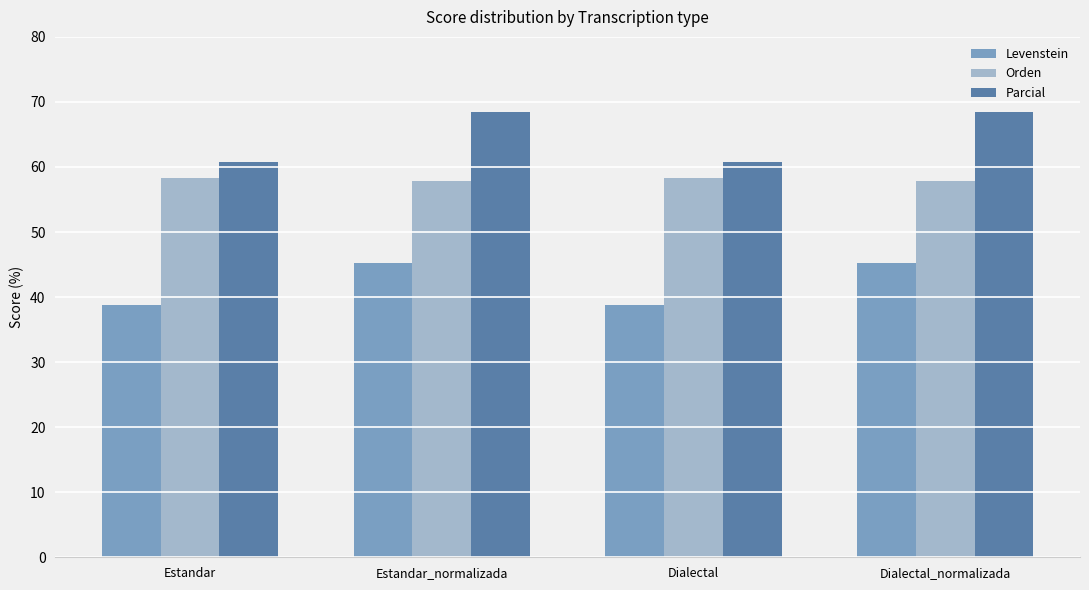

The Levenstein series shows 45.3 at Estandar_normalizada. True or false?

True